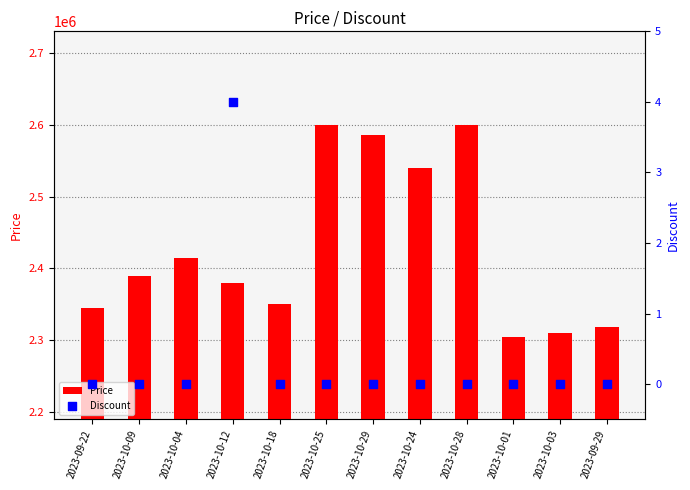

Is the value of Discount at 2023-10-24 greater than the value of Price at 2023-10-29?

No